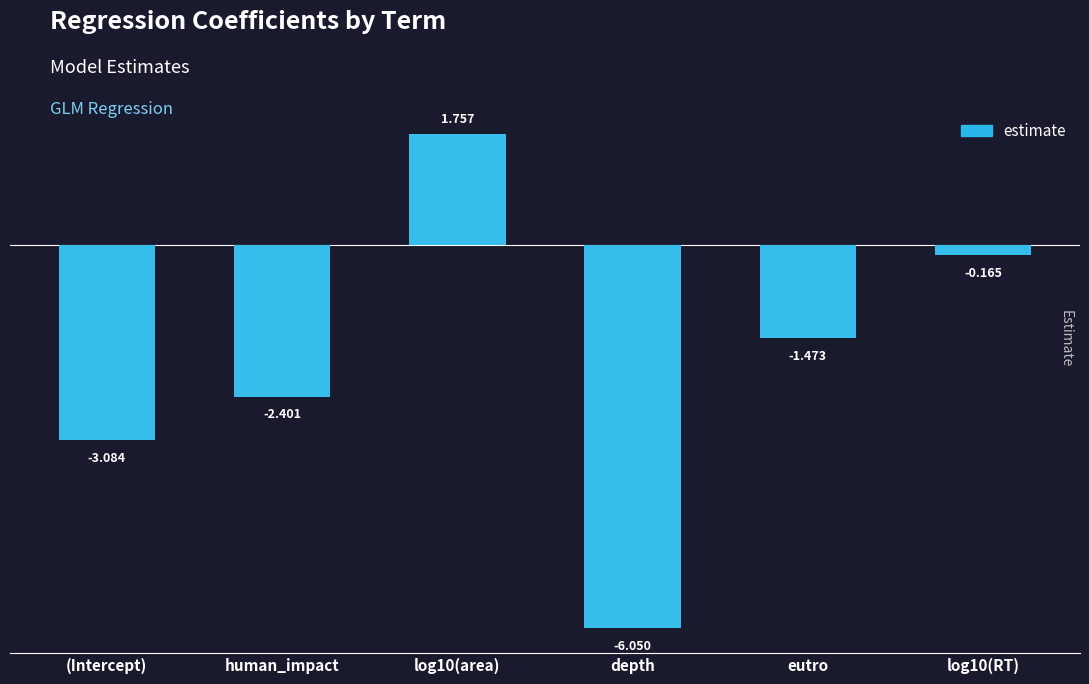

Which label corresponds to the smallest value in the chart?

depth